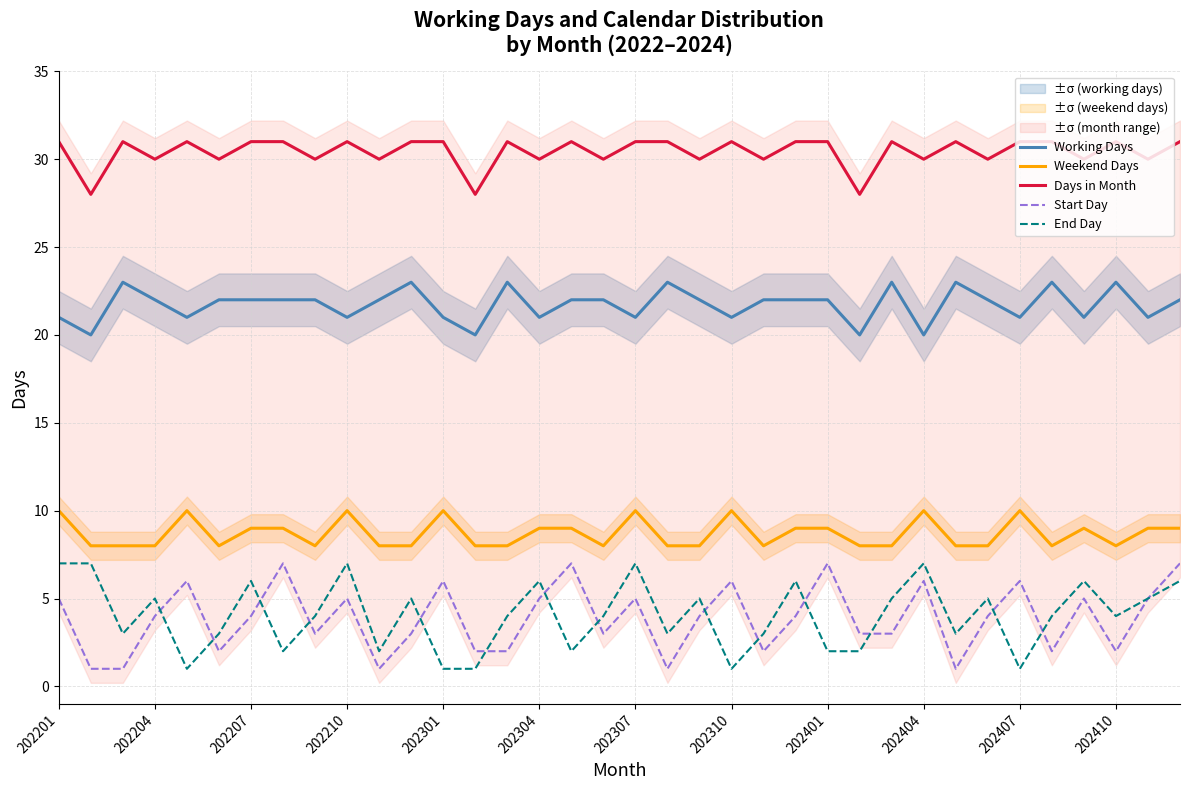

Reading right to left, list all the values displayed in this chart.

Working Days: 22	21	23	21	23	21	22	23	20	23	20	22	22	22	21	22	23	21	22	22	21	23	20	21	23	22	21	22	22	22	22	21	22	23	20	21
Weekend Days: 9	9	8	9	8	10	8	8	10	8	8	9	9	8	10	8	8	10	8	9	9	8	8	10	8	8	10	8	9	9	8	10	8	8	8	10
Days in Month: 31	30	31	30	31	31	30	31	30	31	28	31	31	30	31	30	31	31	30	31	30	31	28	31	31	30	31	30	31	31	30	31	30	31	28	31
Start Day: 7	5	2	5	2	6	4	1	6	3	3	7	4	2	6	4	1	5	3	7	5	2	2	6	3	1	5	3	7	4	2	6	4	1	1	5
End Day: 6	5	4	6	4	1	5	3	7	5	2	2	6	3	1	5	3	7	4	2	6	4	1	1	5	2	7	4	2	6	3	1	5	3	7	7